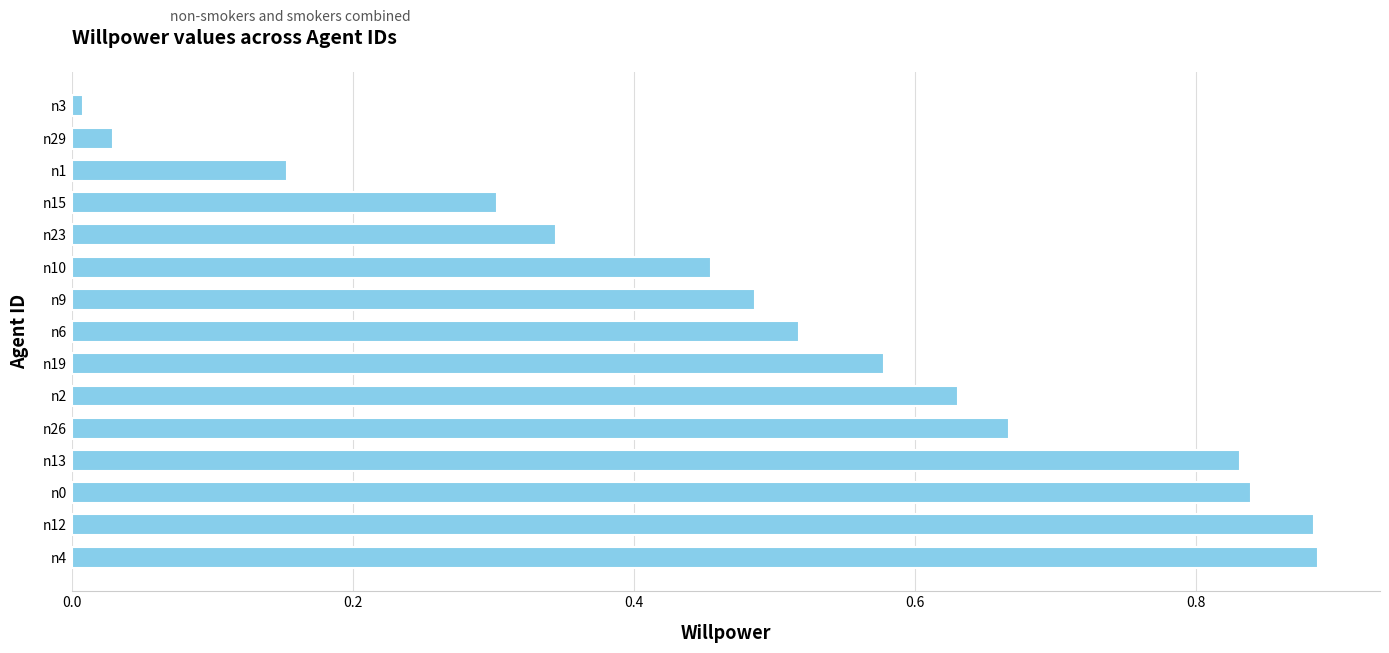

Between n6 and n29, which is larger?

n6